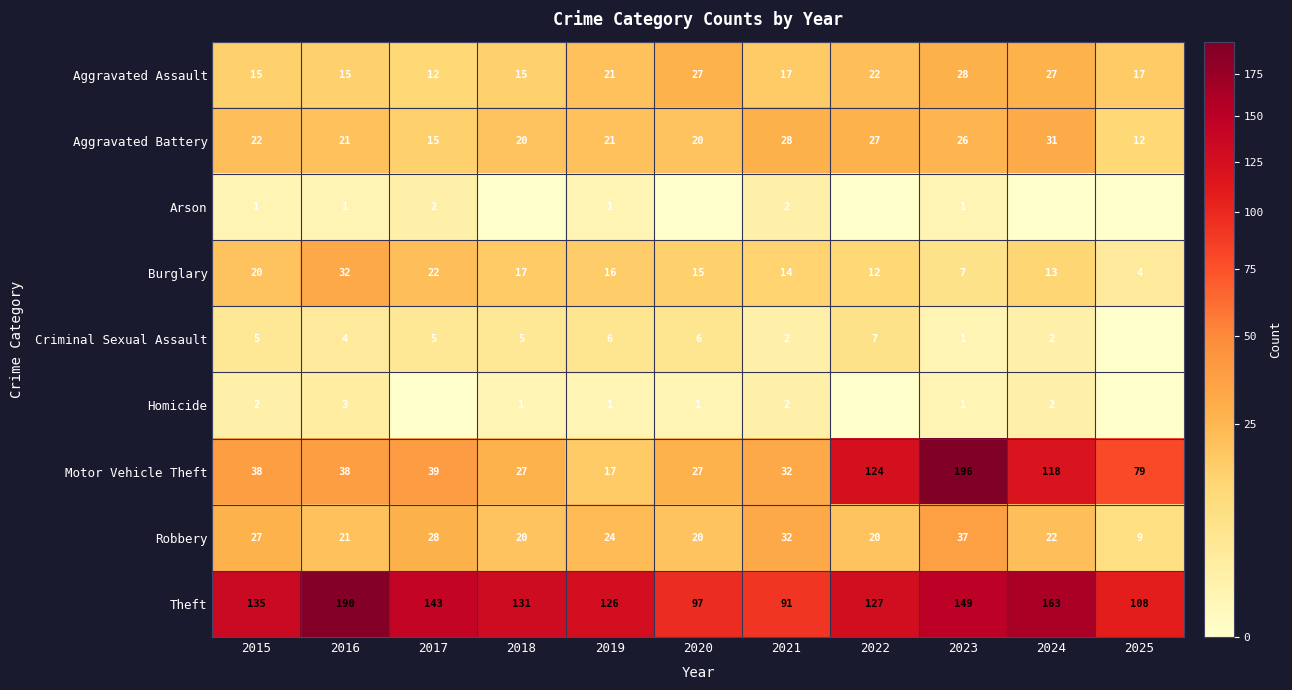

At which label is Burglary closest to 18?

2018